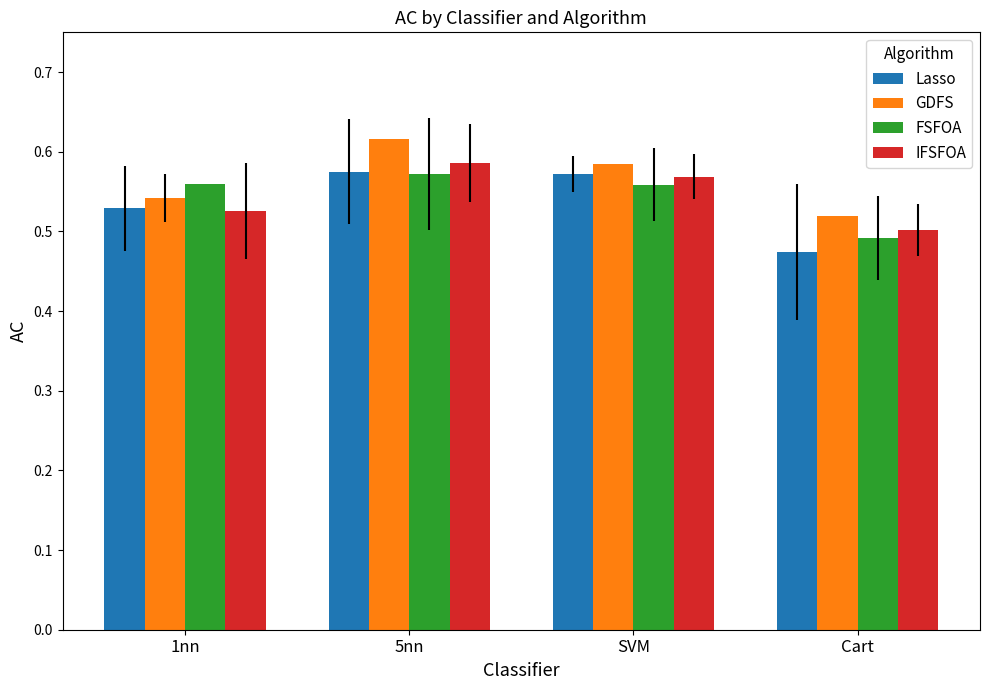

True or false: Lasso has a value of 0.3 at 5nn.

False